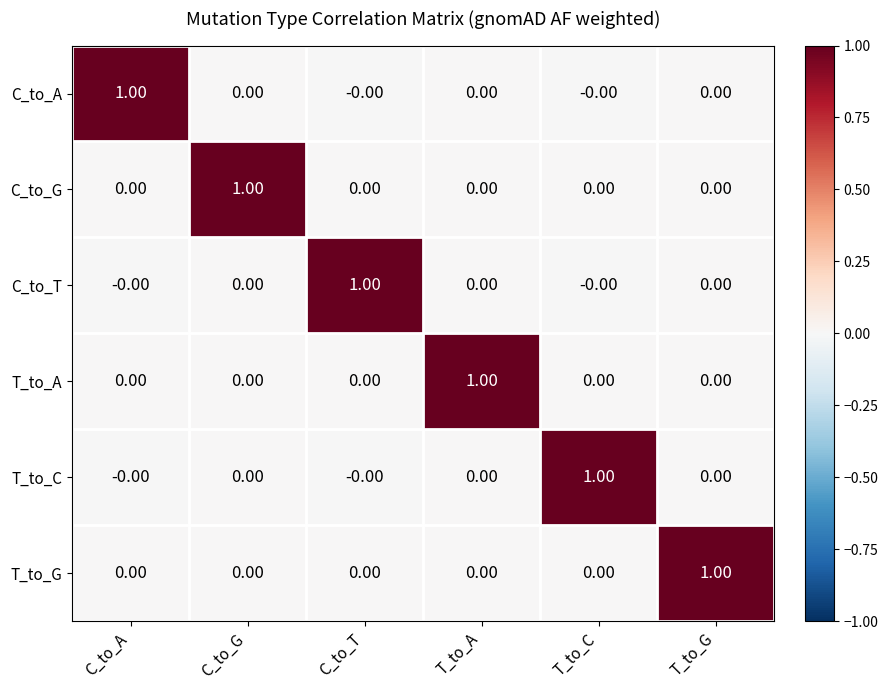

What is the spread (max minus min) of values at T_to_A?

1